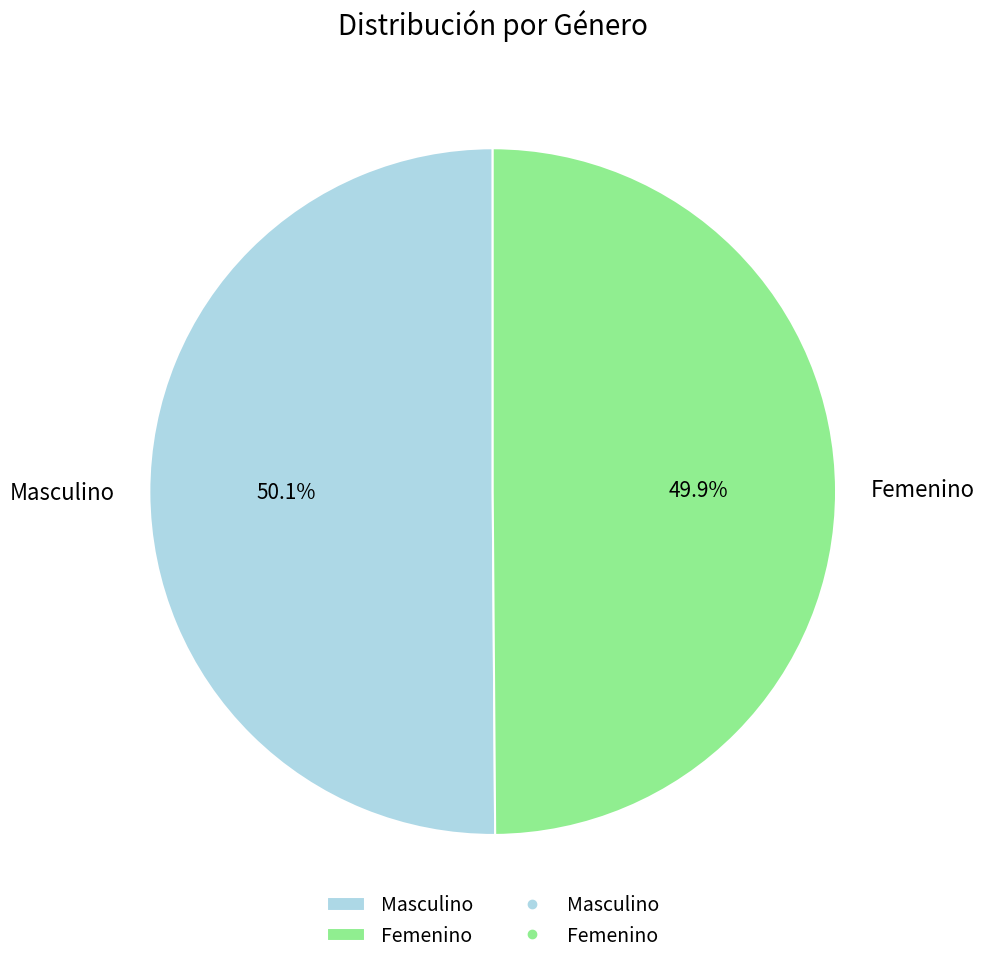

To the nearest percent, what percentage of the pie is Masculino?

50%